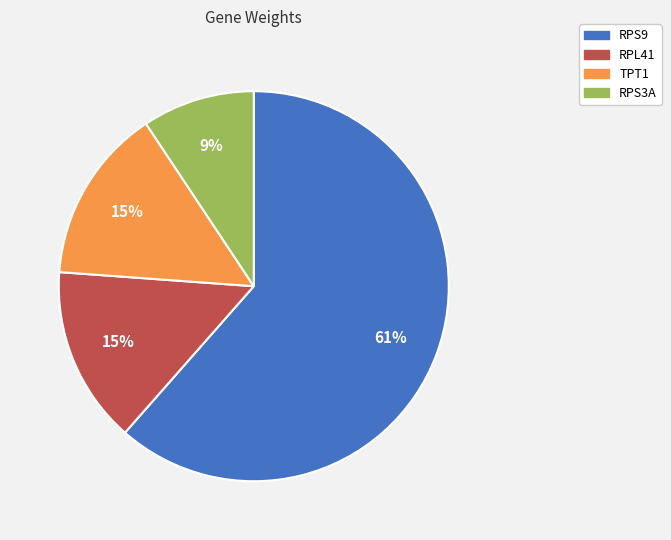

Combined, do RPL41 and RPS9 account for over 50%?

Yes